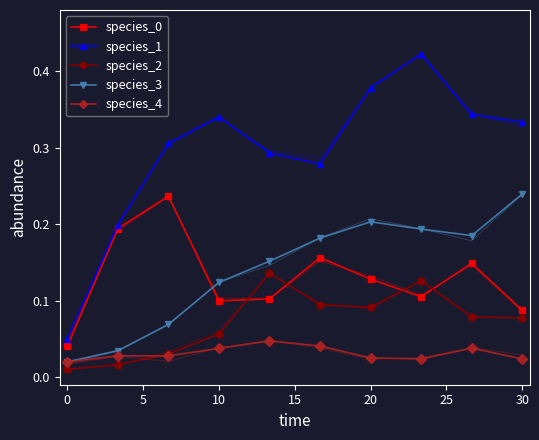

Does the chart have visible grid lines?

No